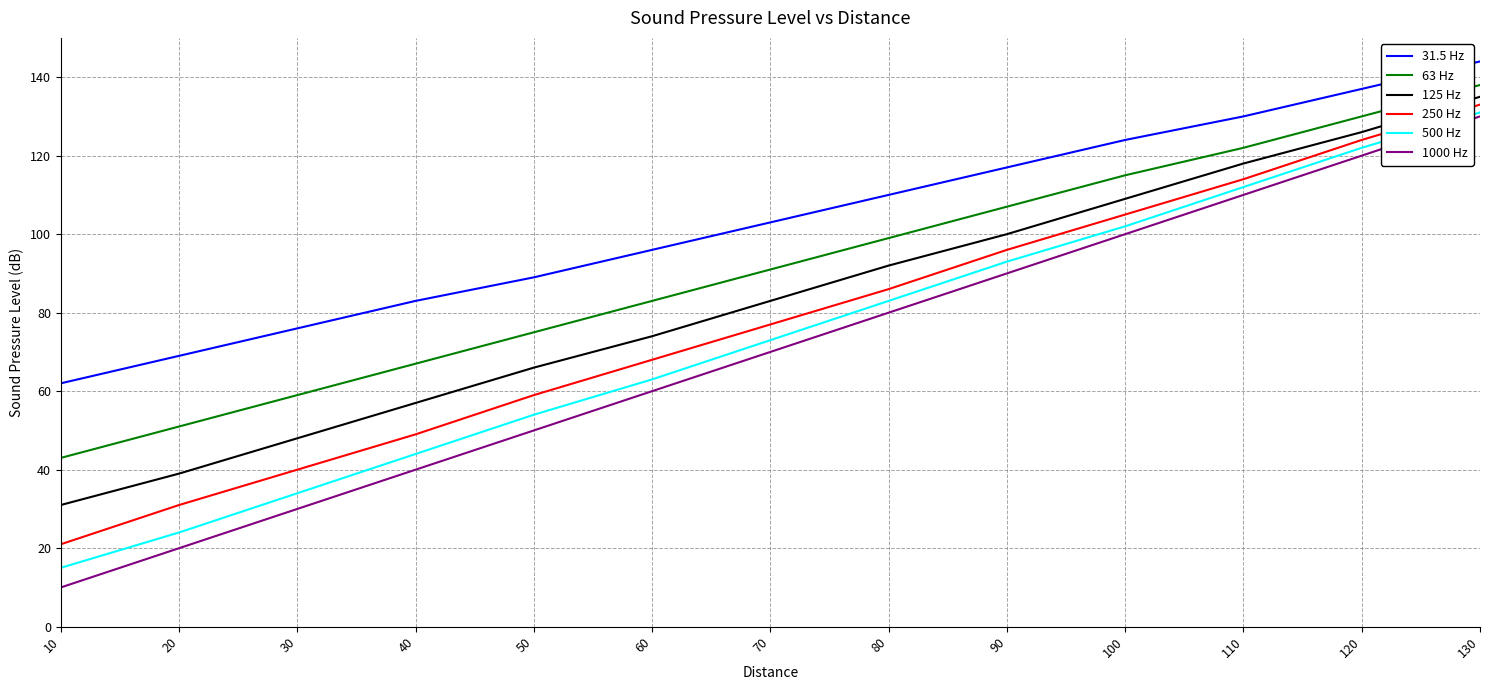

List the labels in order of 63 Hz value, smallest first.

10, 20, 30, 40, 50, 60, 70, 80, 90, 100, 110, 120, 130